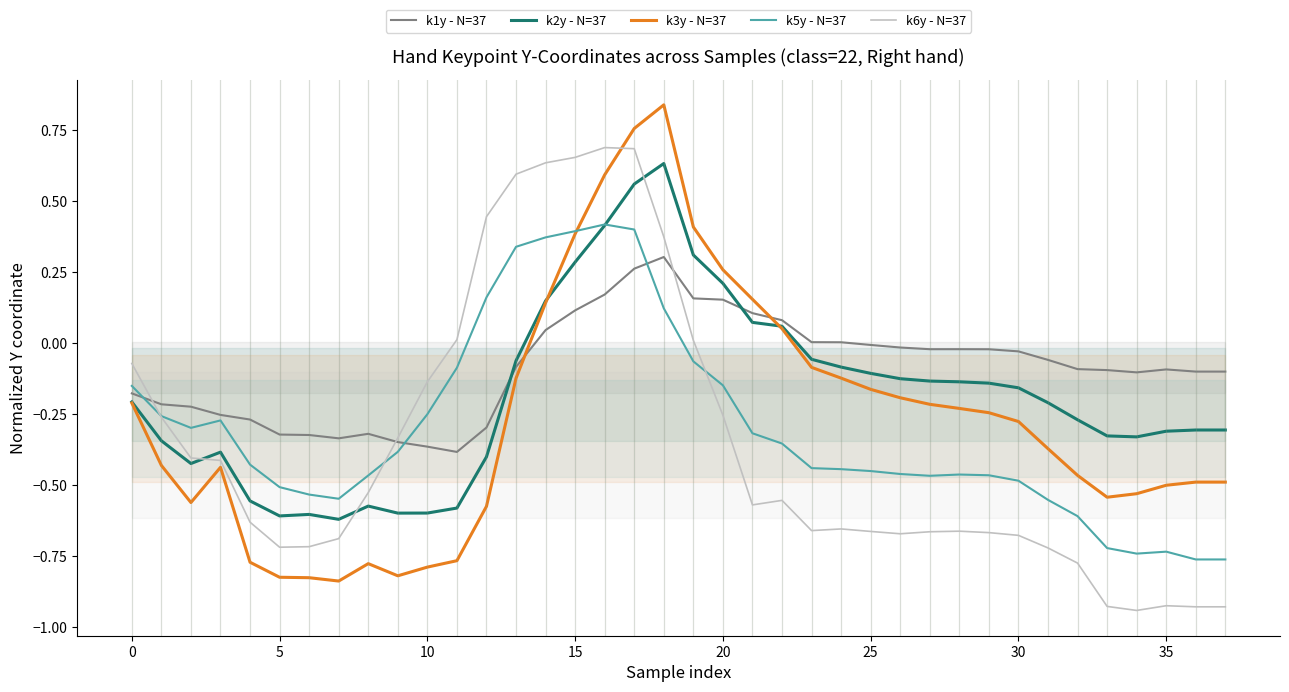

Is it true that k1y - N=37 equals -0.0 at 26?

False